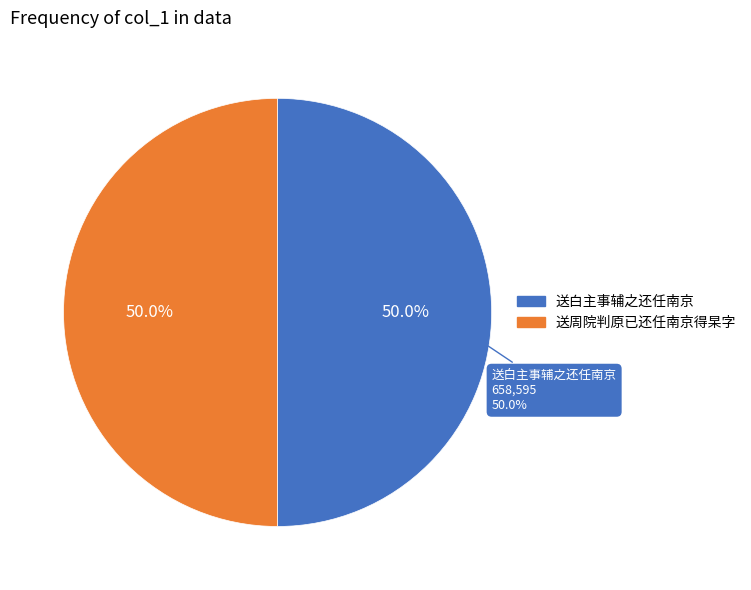

True or false: 送白主事辅之还任南京 accounts for 65% of the total.

False